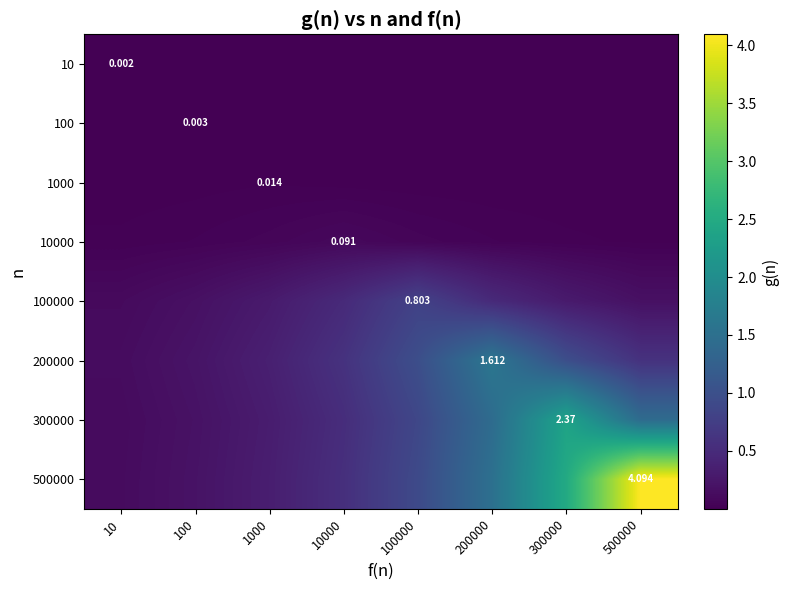

At 200000, list the series in order from smallest to largest.

10, 100, 1000, 10000, 100000, 300000, 500000, 200000